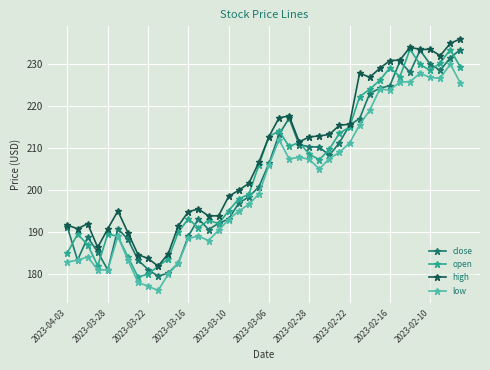

What is the value of the close point at the 7th from the left?

188.3